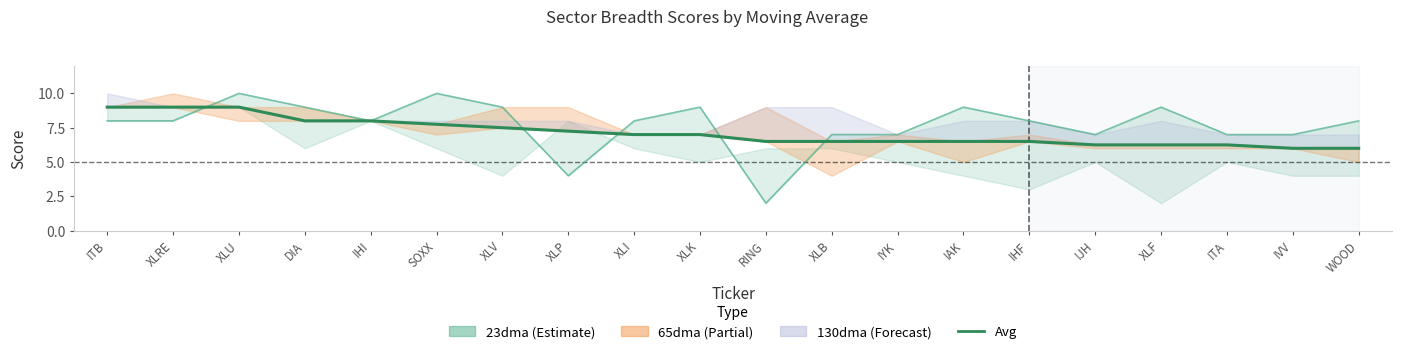

The Avg series shows 1.4 at IJH. True or false?

False